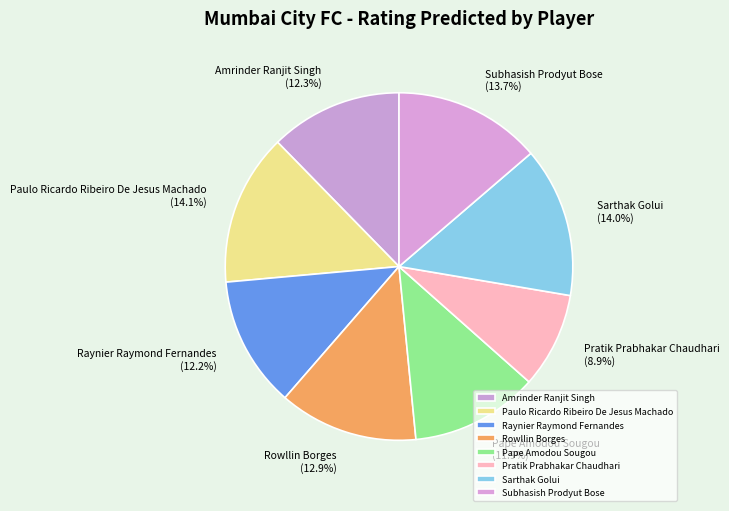

To the nearest percent, what is the combined percentage of Pratik Prabhakar Chaudhari and Amrinder Ranjit Singh?

21%